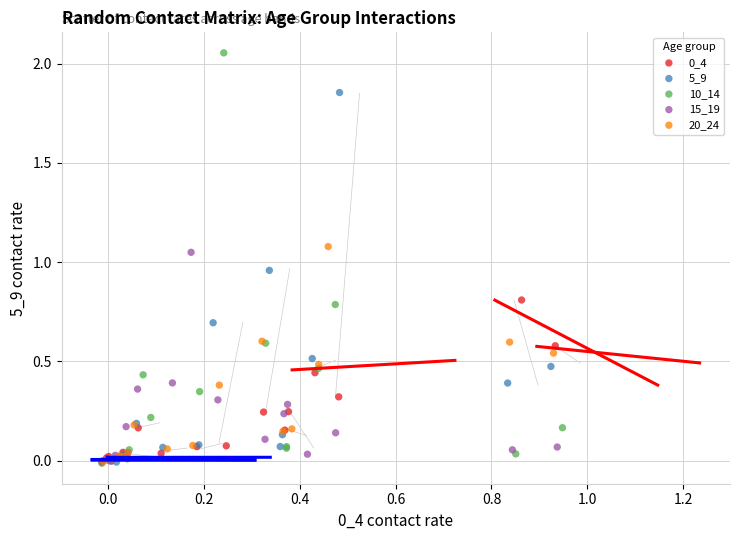

Which series contains the highest Y value?

10_14